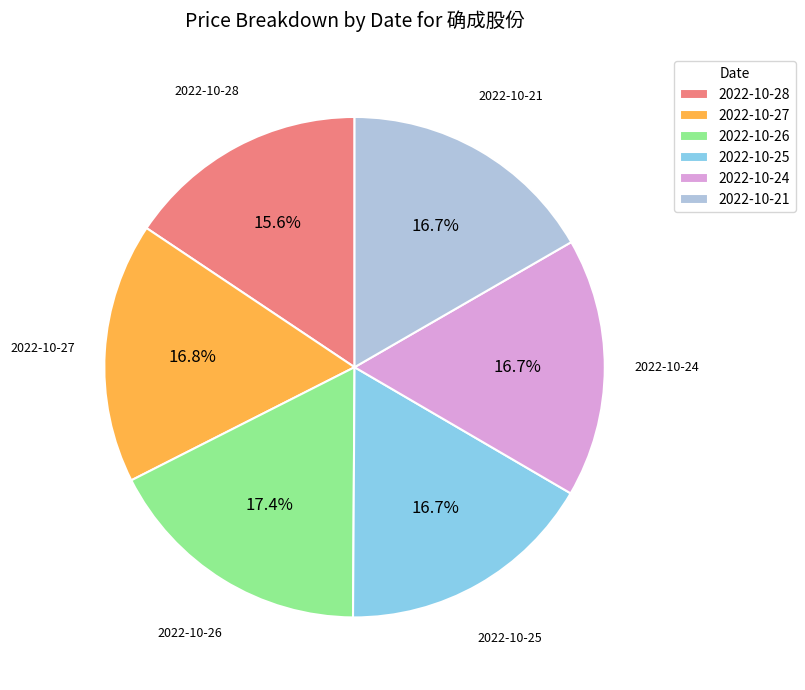

Which slice is the smallest?

2022-10-28